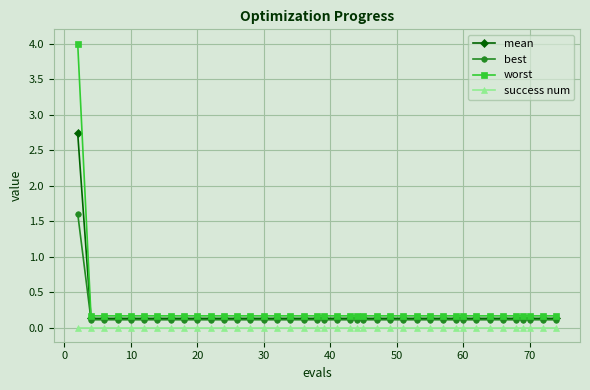

What is the maximum value for best?

1.6